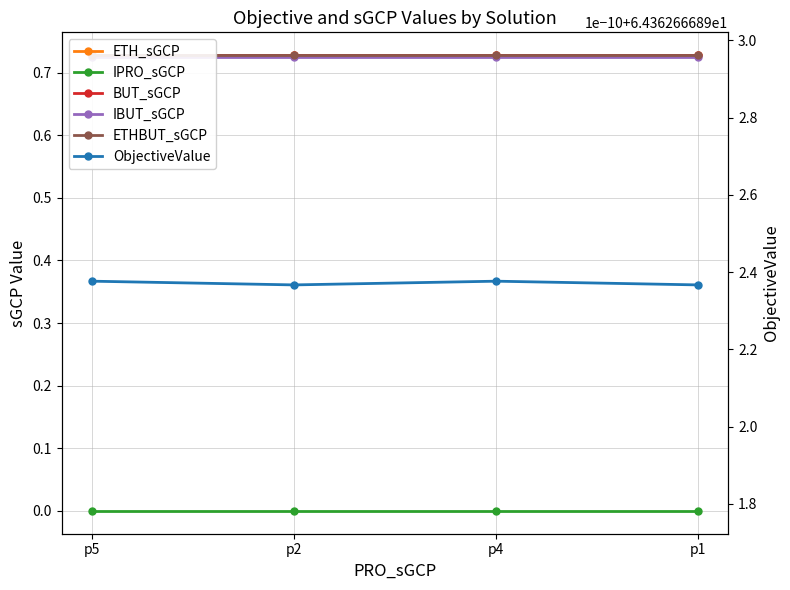

What is the value of the IBUT_sGCP point at the 4th from the left?

0.7